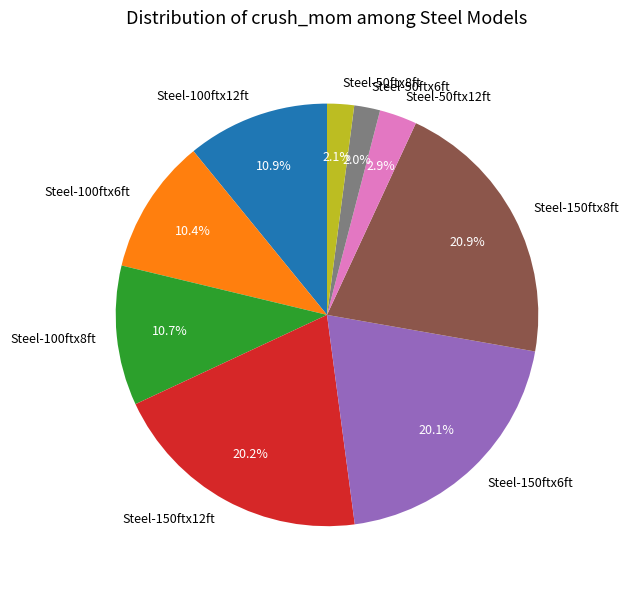

Is Steel-100ftx12ft the majority of the pie?

No